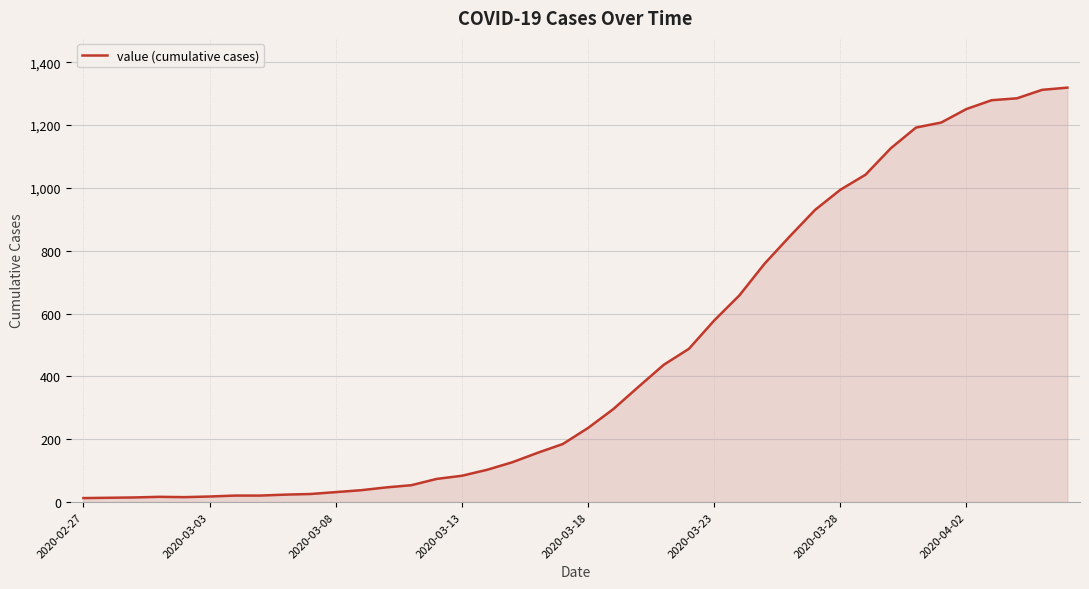

What is the maximum value shown in the chart?

1319